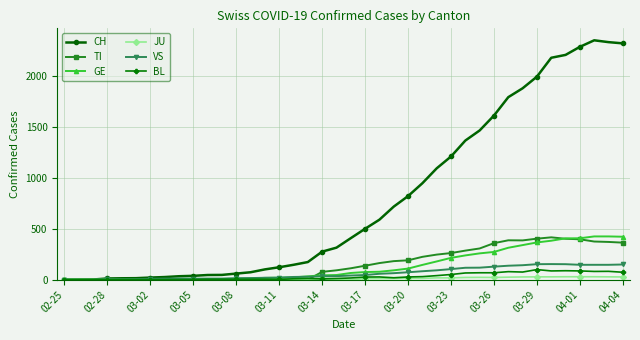

Does the chart have visible grid lines?

Yes